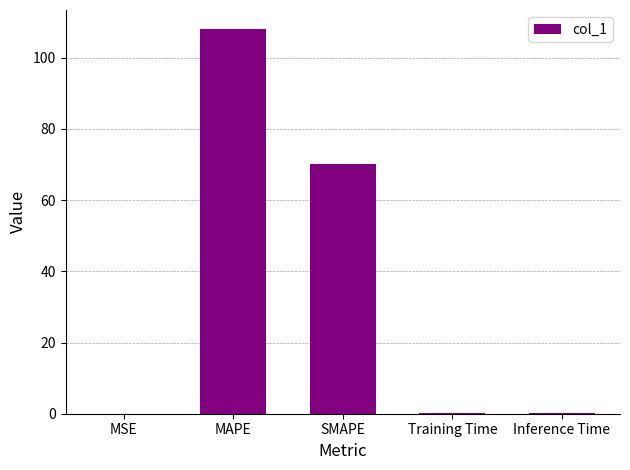

Reading left to right, extract all data points from this chart.

0.1	108.0	70.1	0.1	0.1